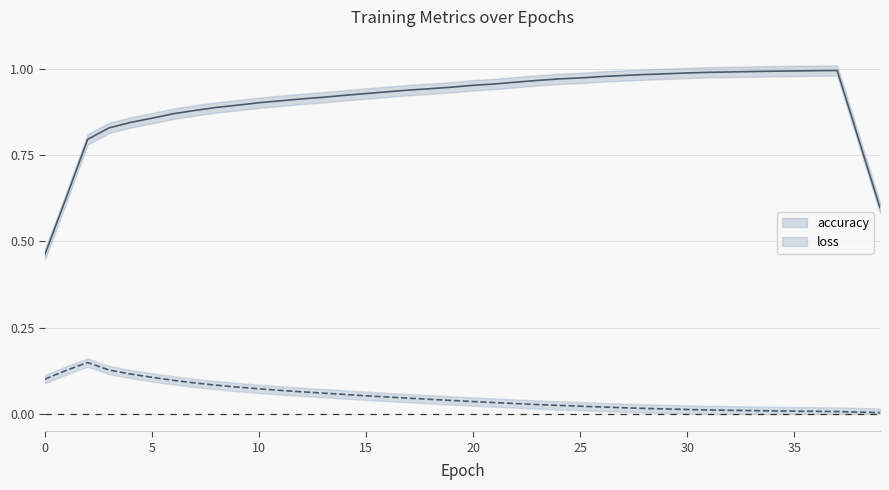

True or false: loss and accuracy intersect in this chart.

False